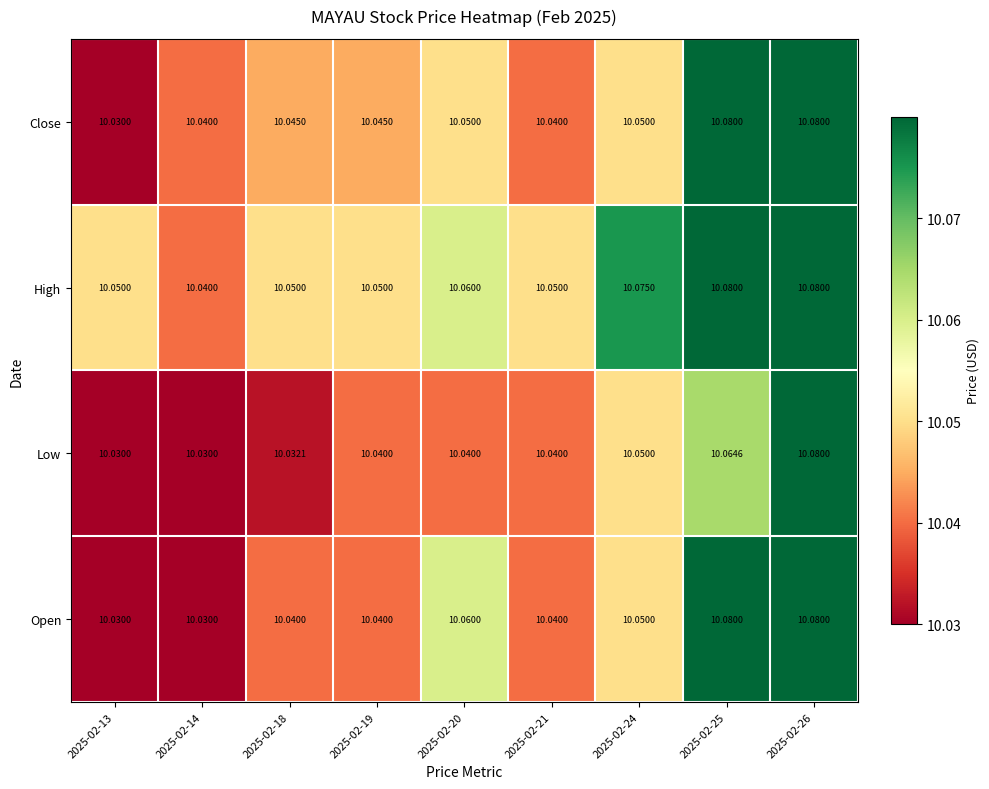

Which series has the largest total across all categories?

High